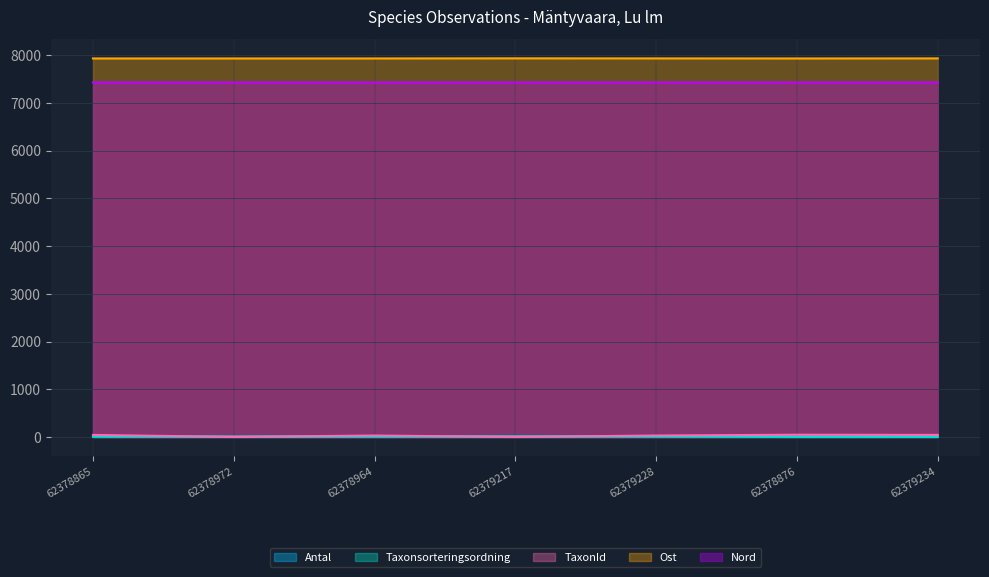

What is the sum of the Taxonsorteringsordning values at 62379228 and 62378964?

18.1